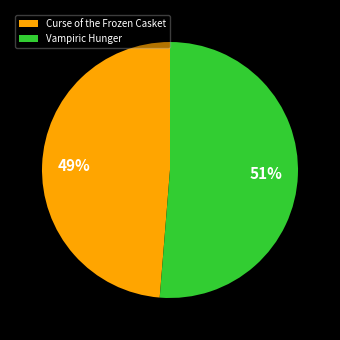

Which has a higher value, Vampiric Hunger or Curse of the Frozen Casket?

Vampiric Hunger